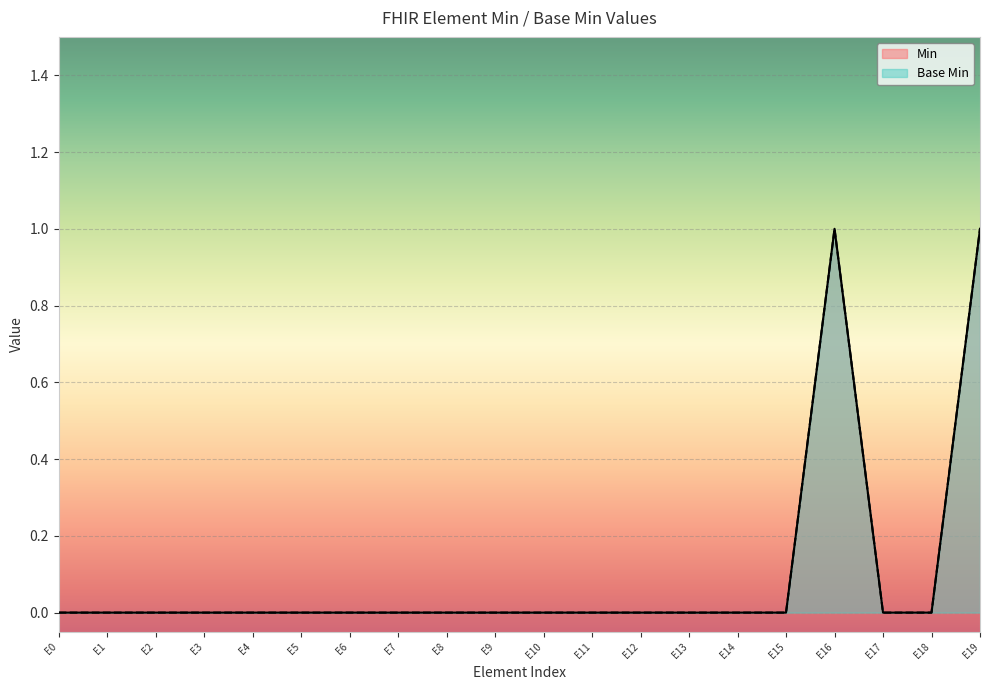

How many values in the Base Min series exceed 0?

2